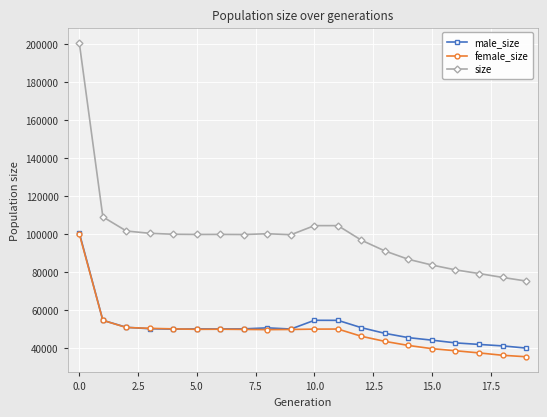

What is the smallest value displayed?

35311